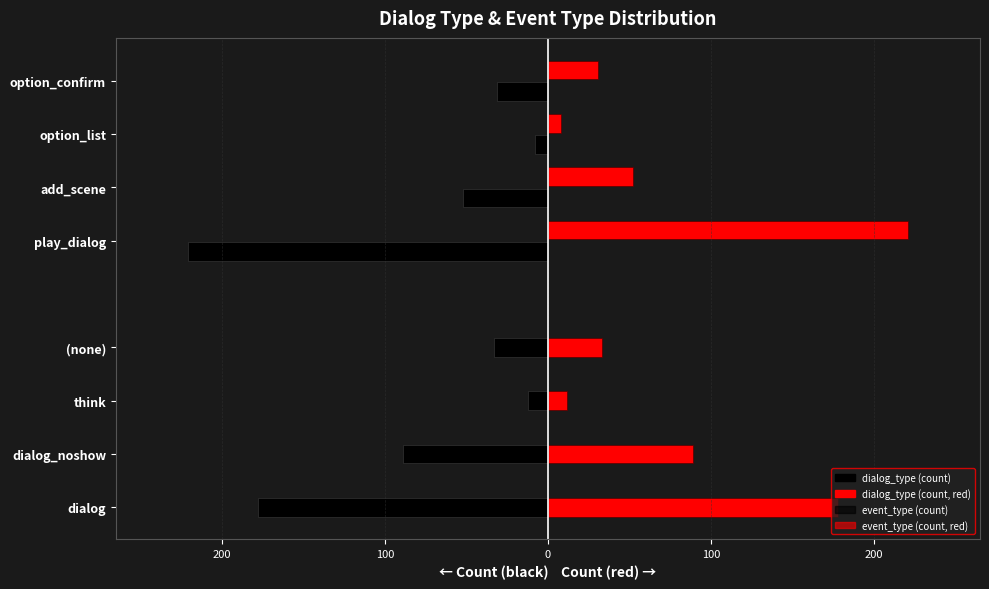

What is the average value of the event_type (count) series?

-78